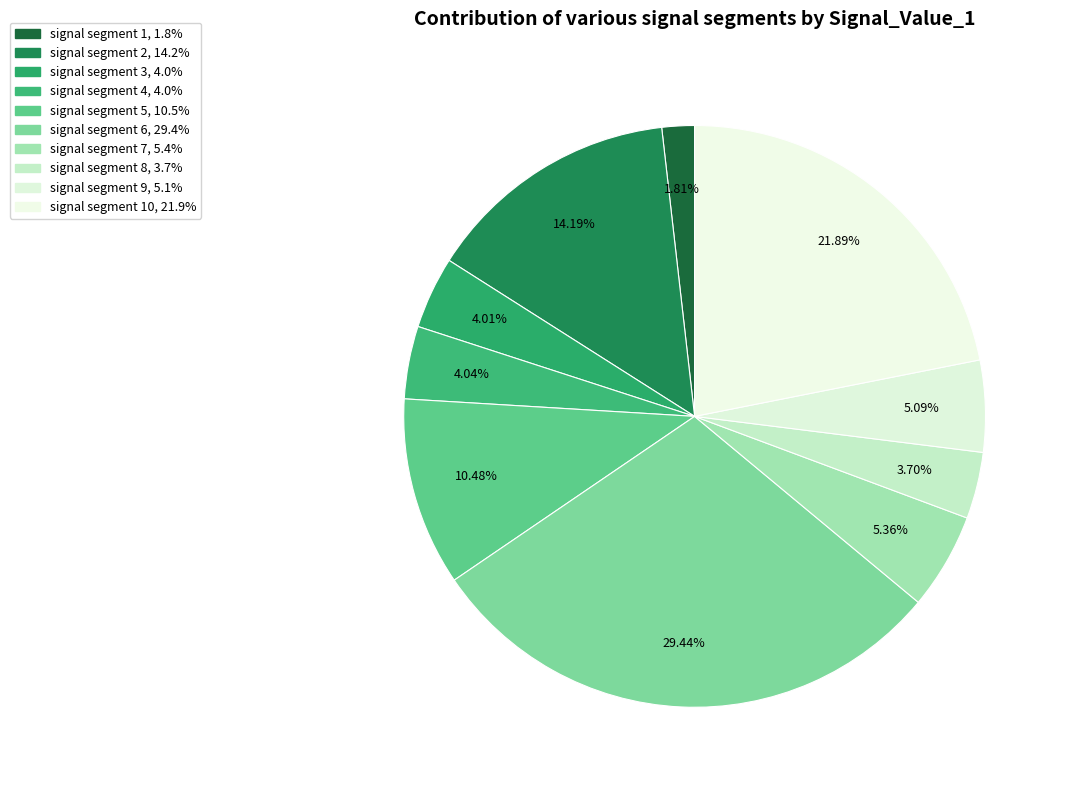

Count the number of slices in the pie.

10